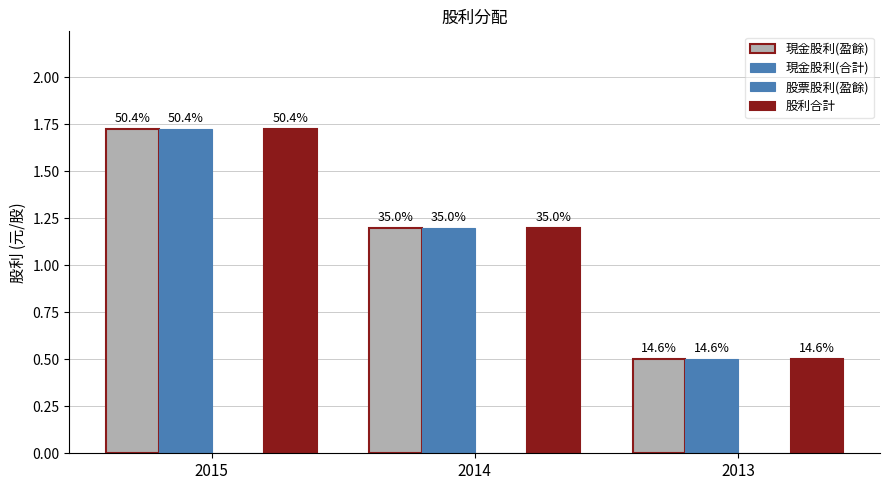

How many bars are there in total?

9